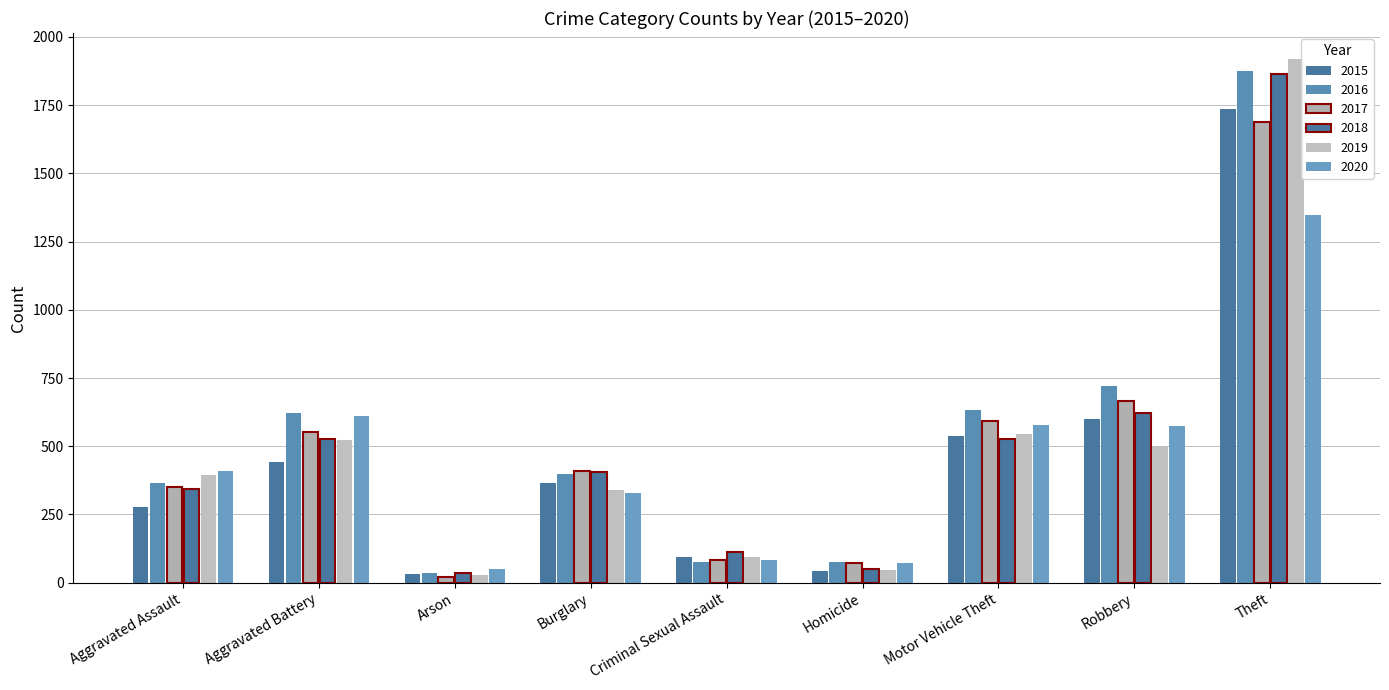

How many bars are there in each group?

6